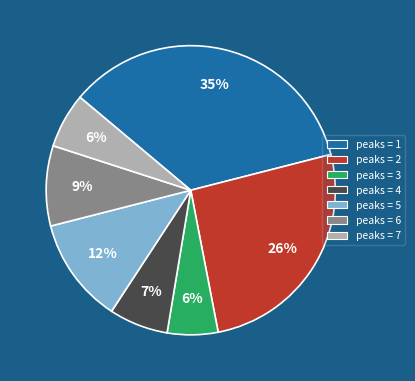

Is there a majority slice in this chart?

No